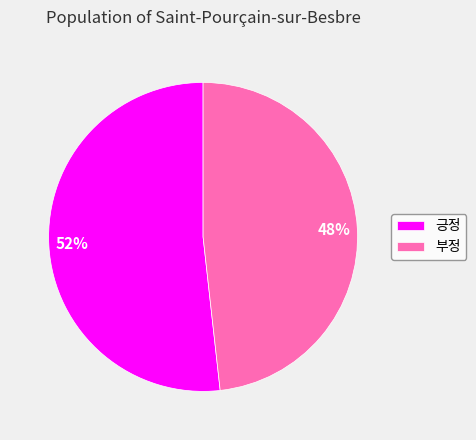

Which has a higher value, 부정 or 긍정?

긍정